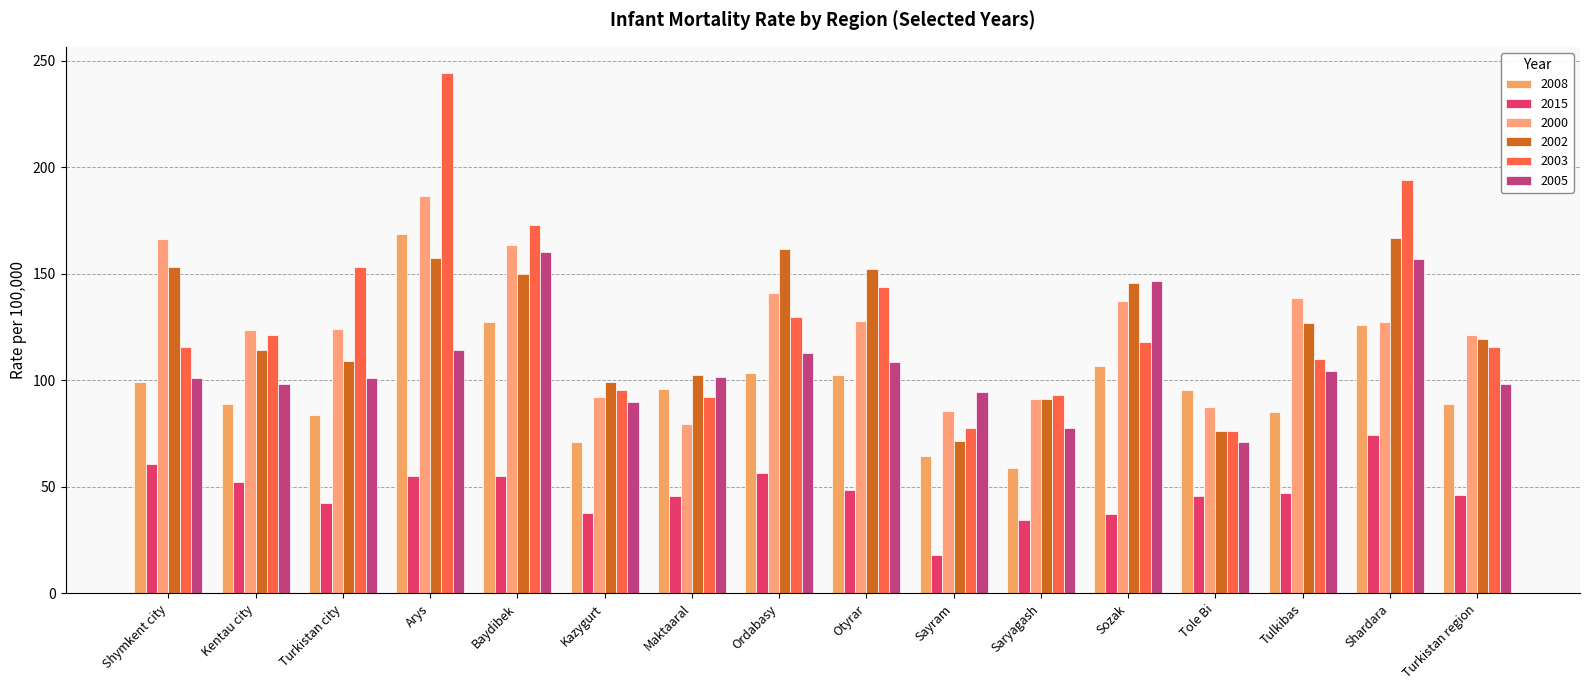

What is the difference between the maximum and minimum values in the 2005 series?

89.3